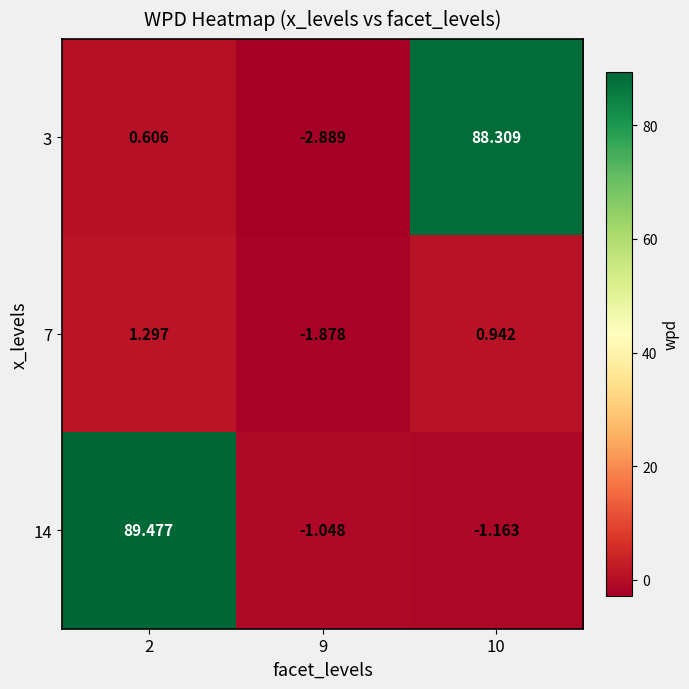

Is the value of 14 at 10 greater than the value of 7 at 10?

No